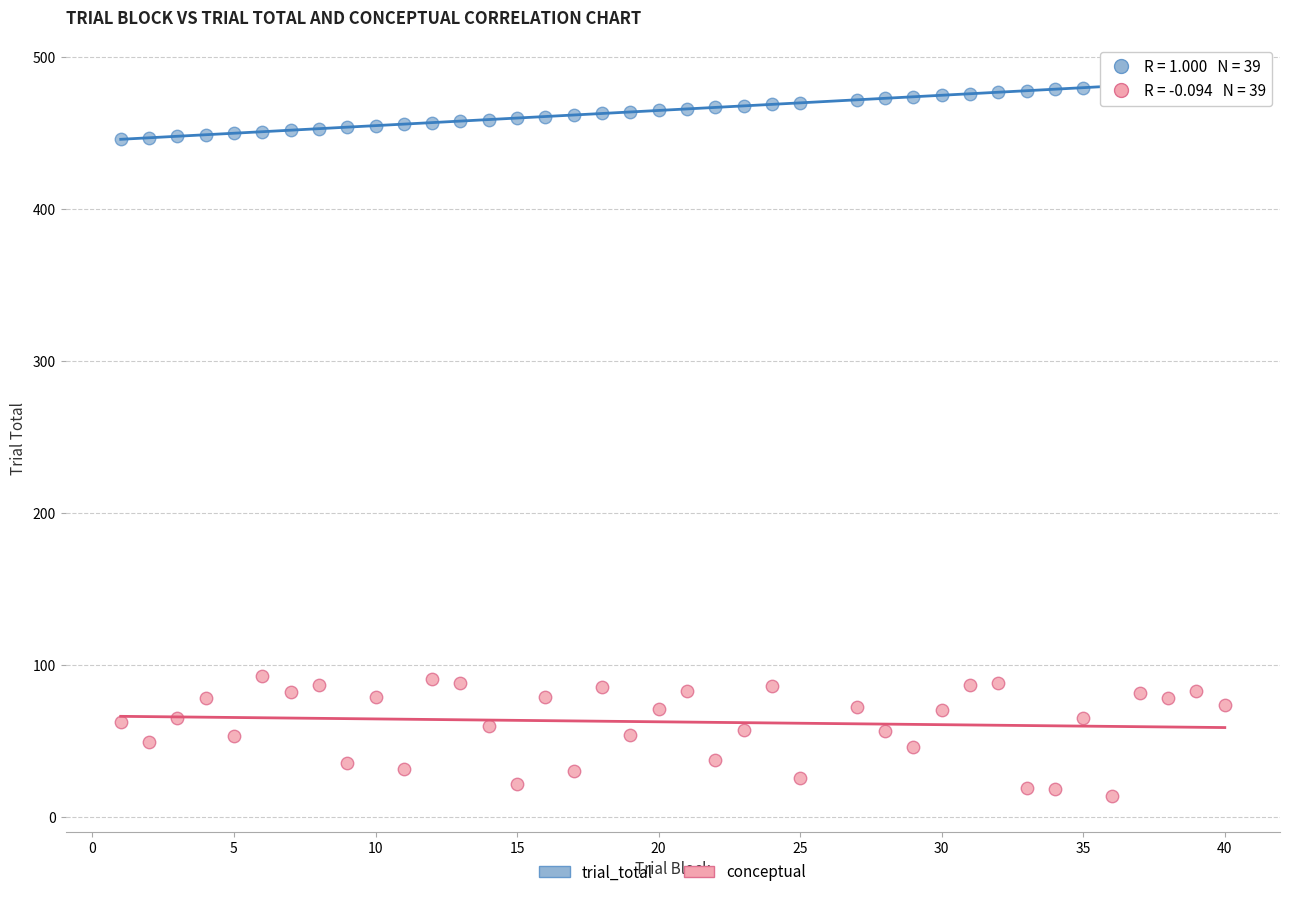

Which series contains the lowest Y value?

conceptual